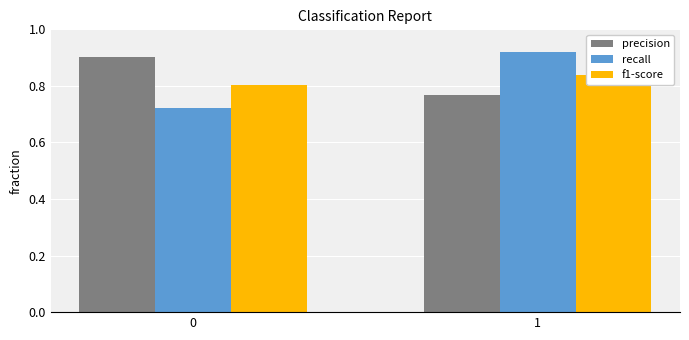

Read the recall value at 0.

0.7